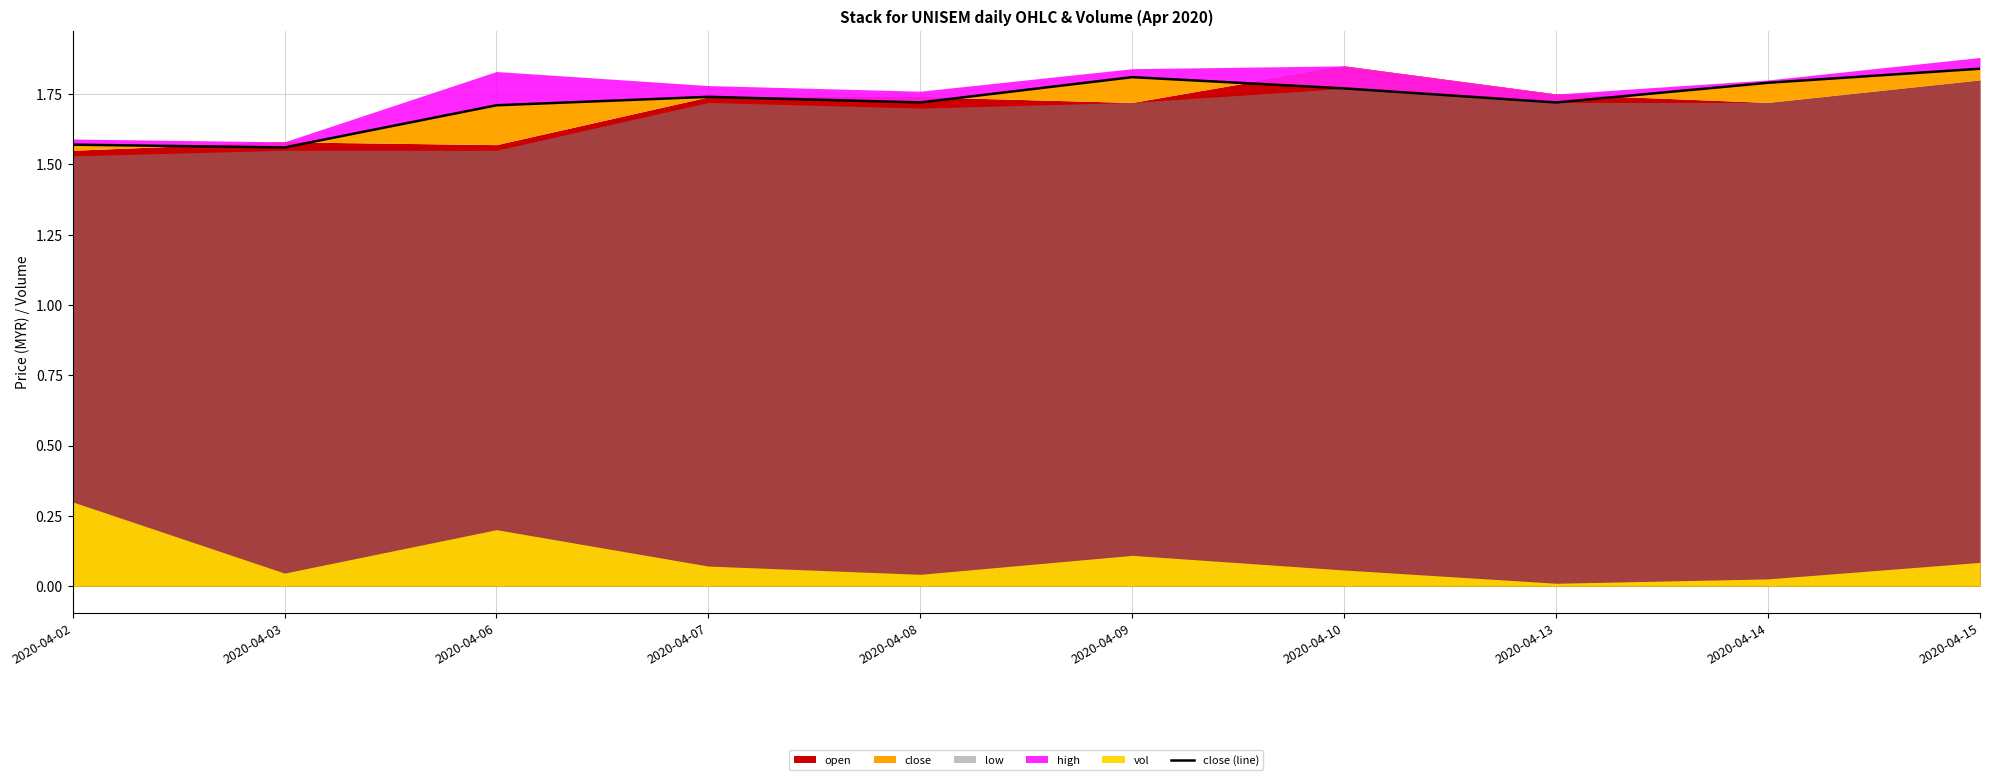

List the labels in order of value, smallest first.

2020-04-03, 2020-04-02, 2020-04-06, 2020-04-08, 2020-04-13, 2020-04-07, 2020-04-10, 2020-04-14, 2020-04-09, 2020-04-15